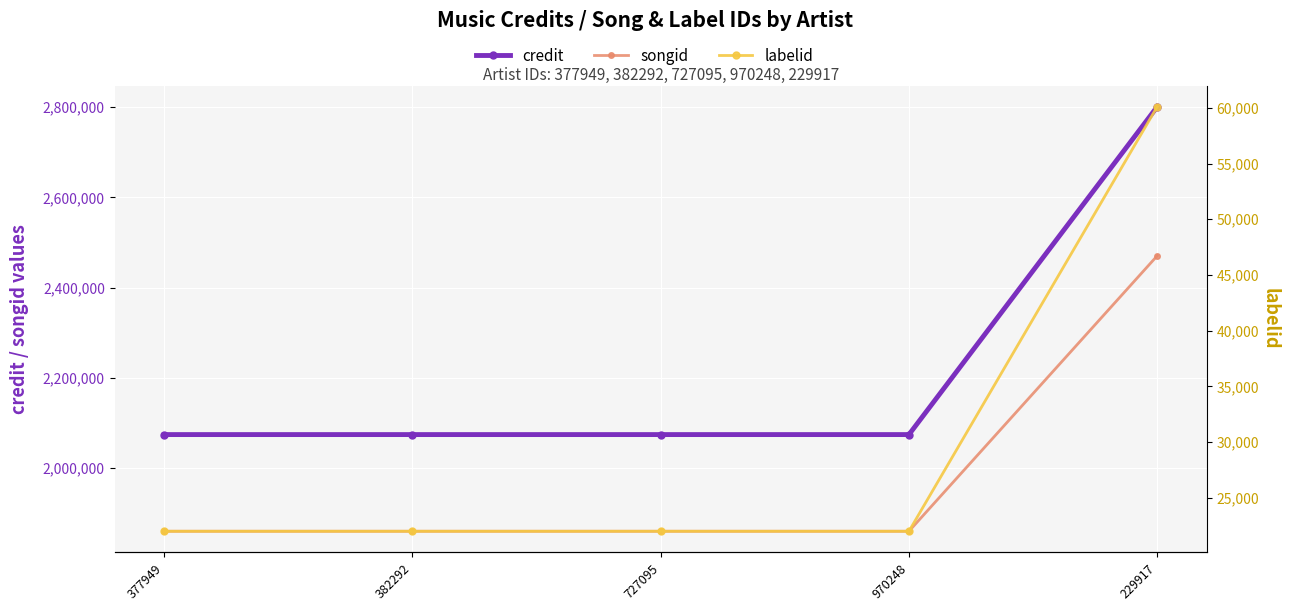

What position from the right is 727095?

3